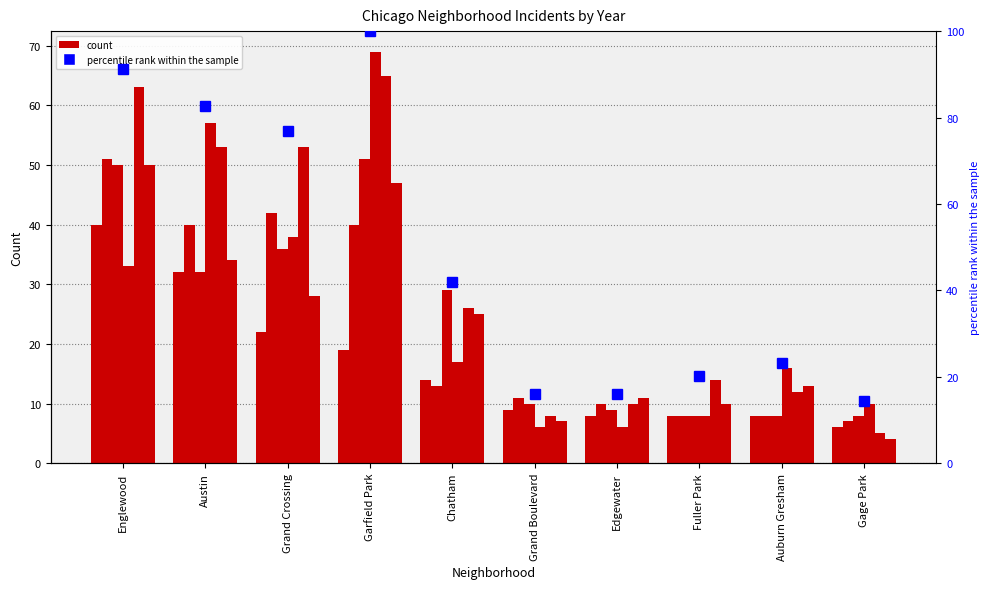

What is the smallest value displayed?

14.5